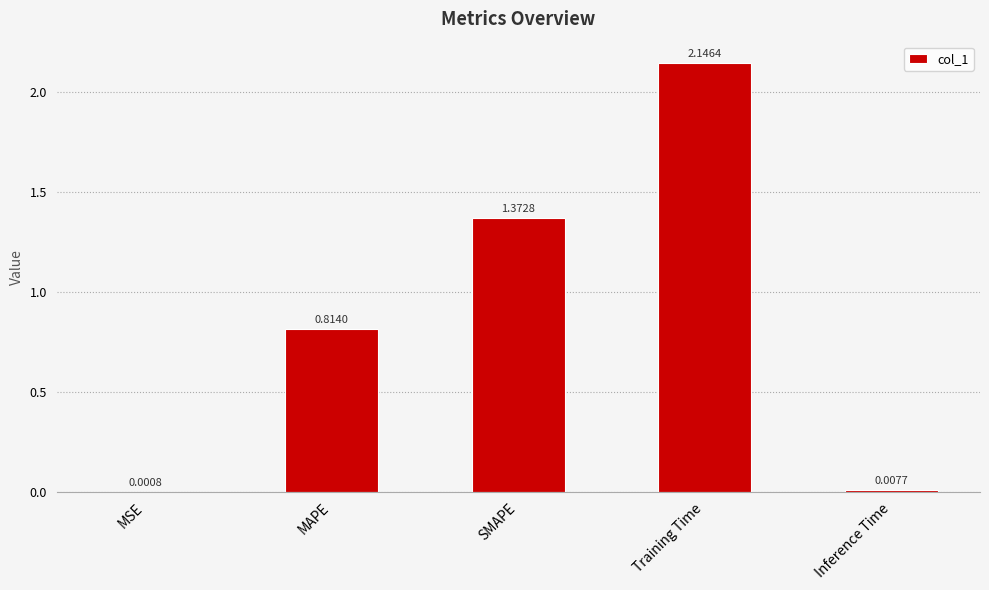

At which category does the chart reach its peak across all series?

Training Time